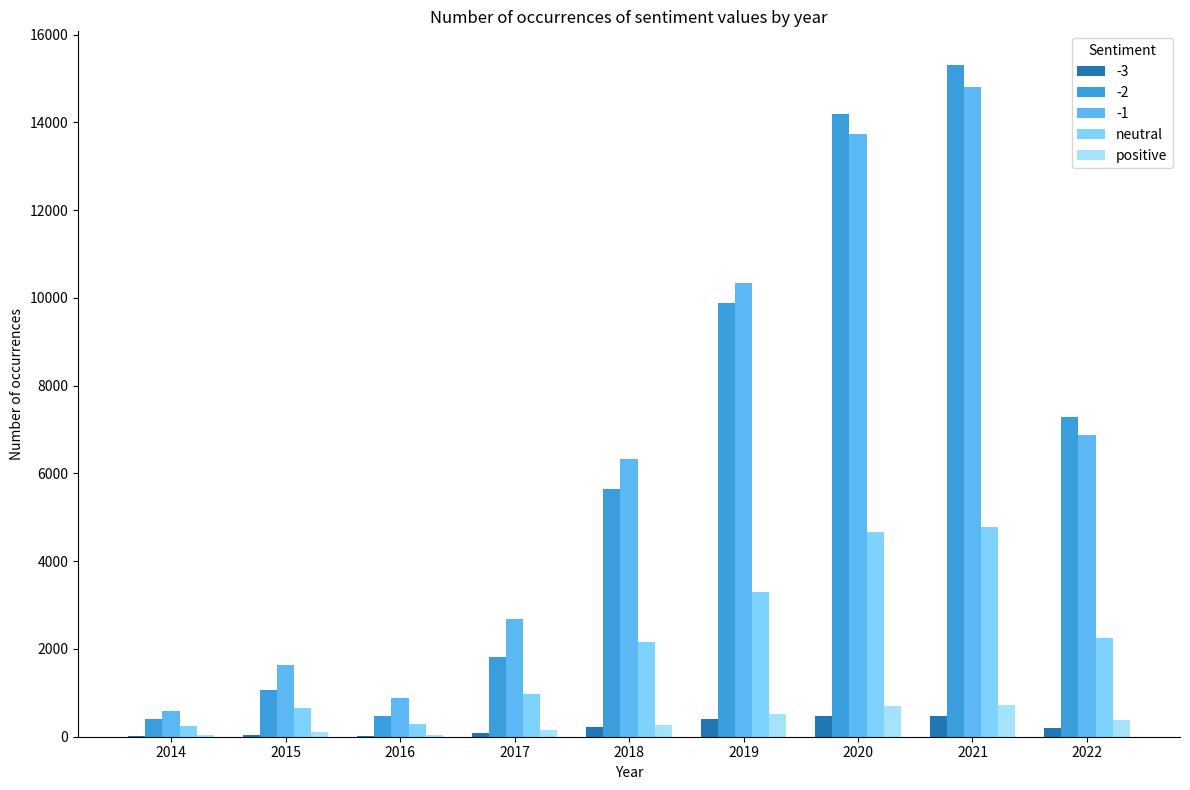

Which label corresponds to the largest value in the chart?

2021